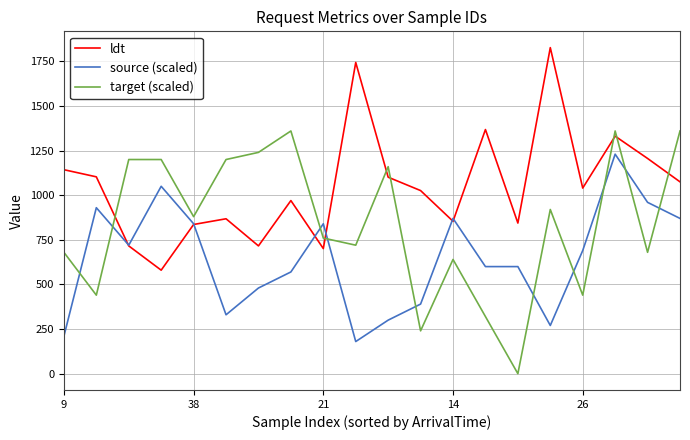

Does the chart have visible grid lines?

Yes